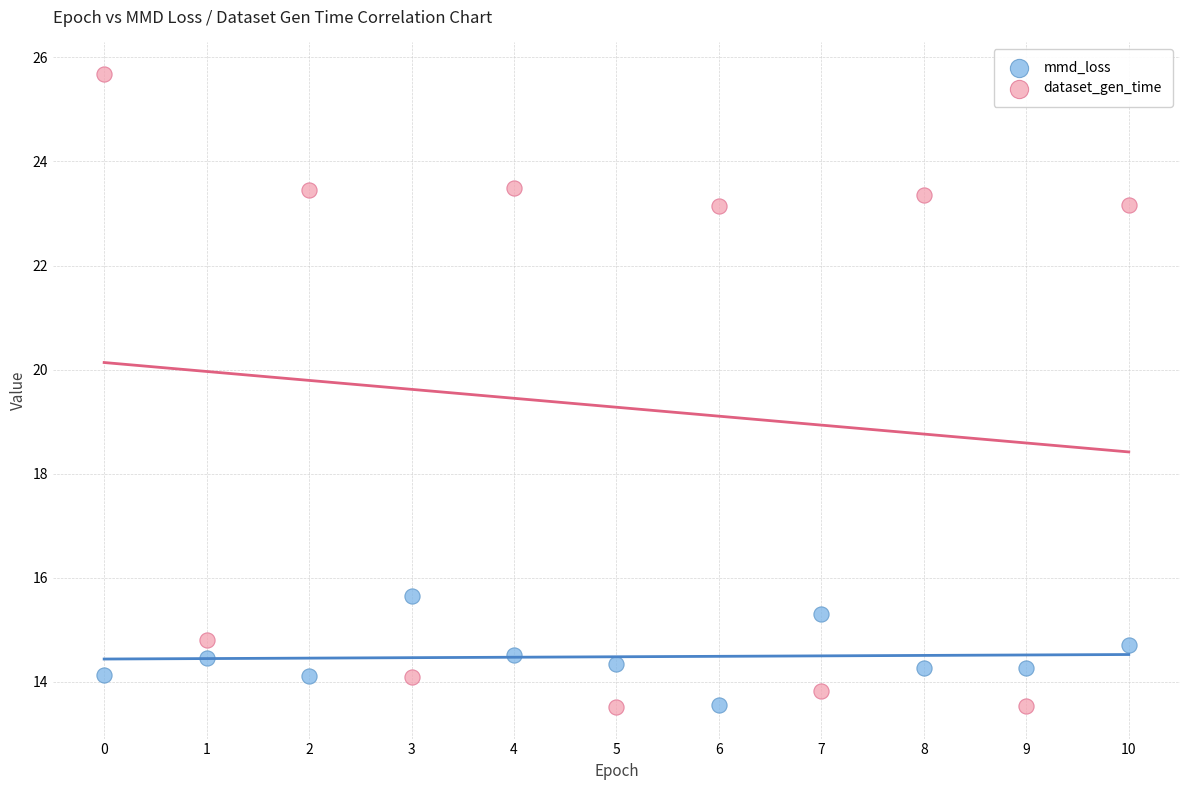

Across all data points, what is the range of Y values (max minus min)?

12.2